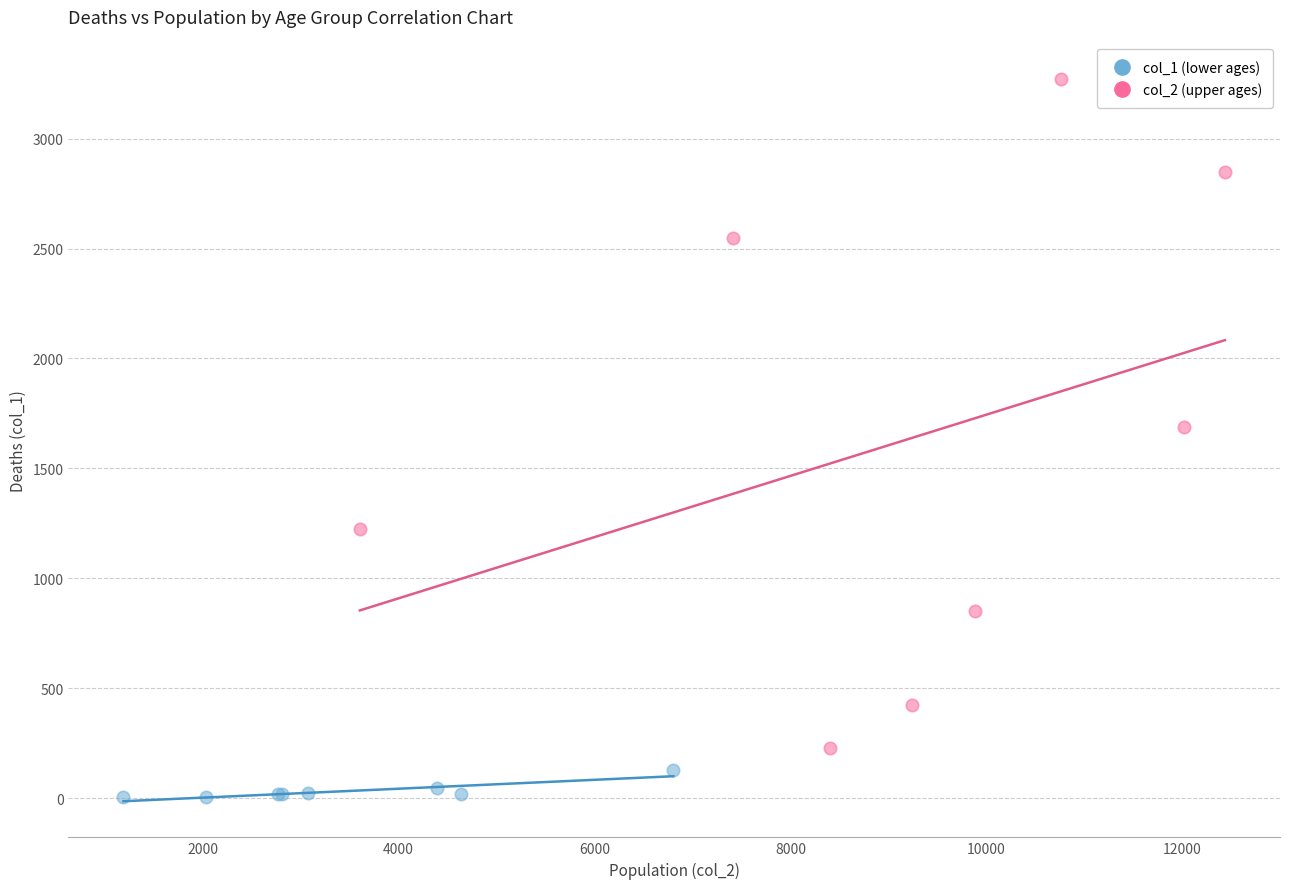

Which series reaches the maximum Y coordinate?

col_2 (upper ages)